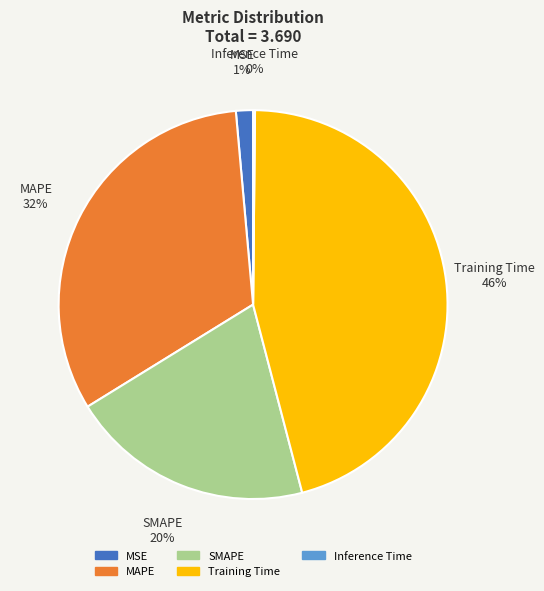

Does Training Time account for over 50% of the chart?

No